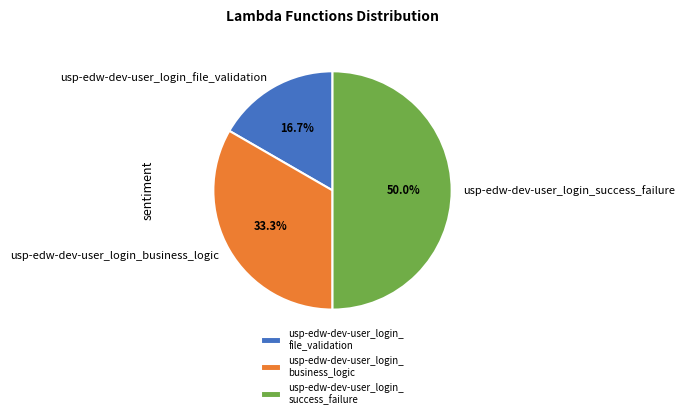

True or false: usp-edw-dev-user_login_success_failure accounts for 50% of the total.

True